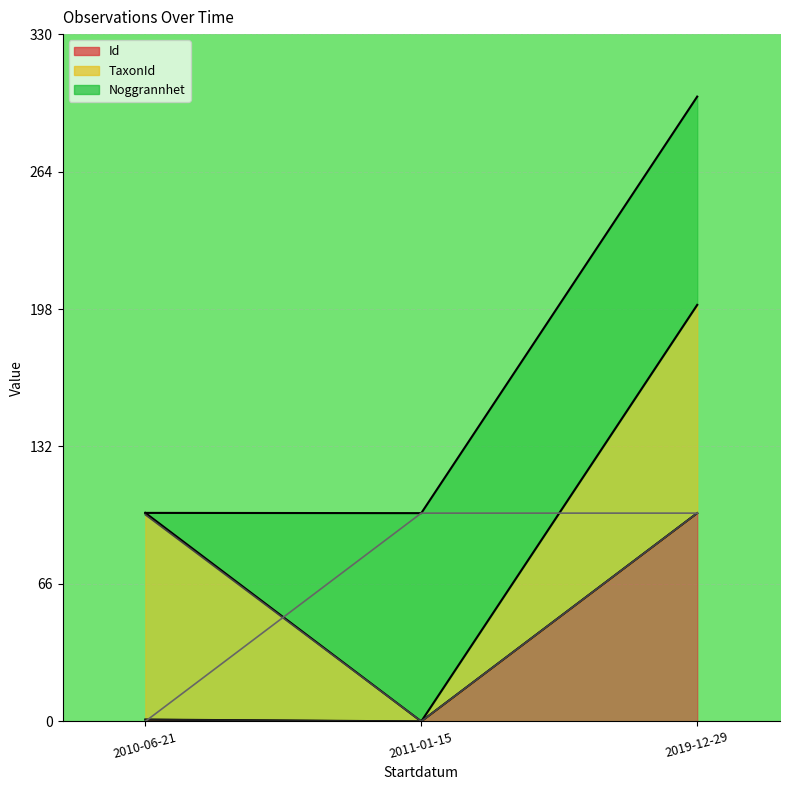

How many categories are shown in the chart?

3